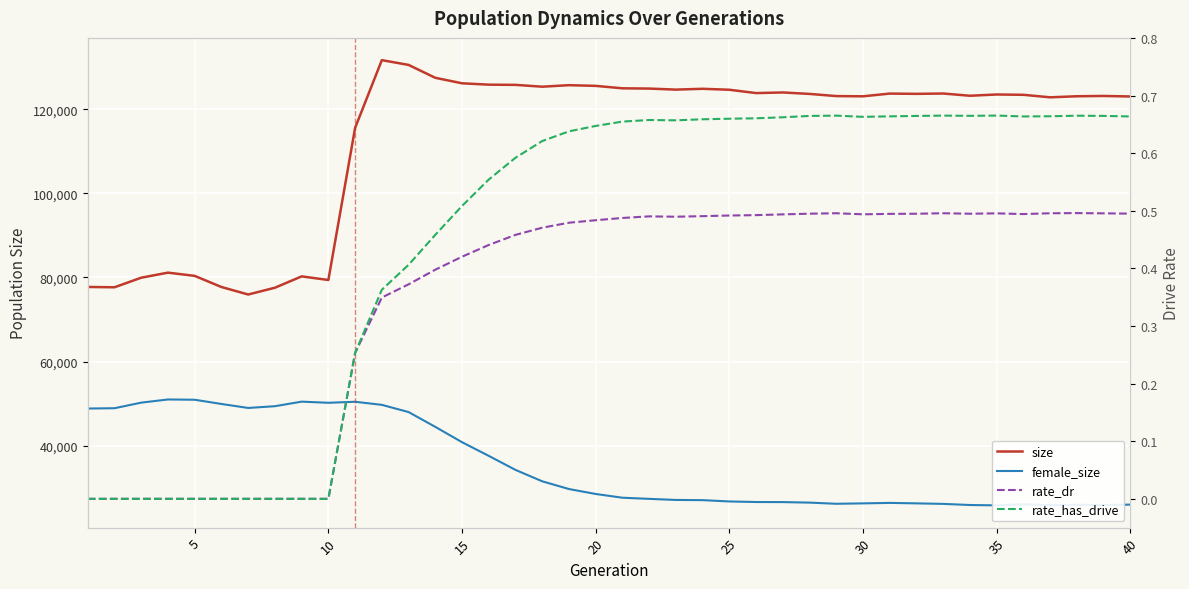

The value of size at 30 is 123050. True or false?

True